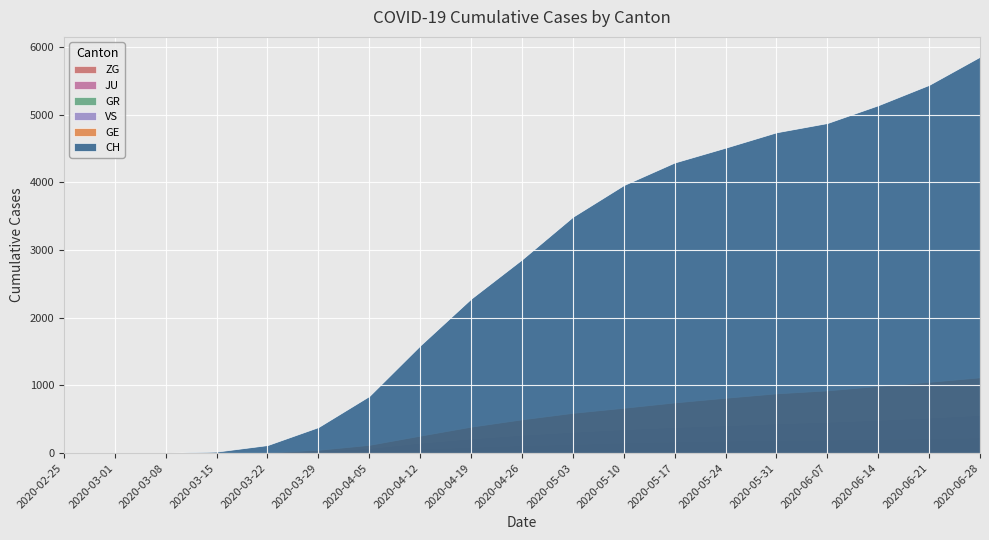

Which series has the largest total across all categories?

CH